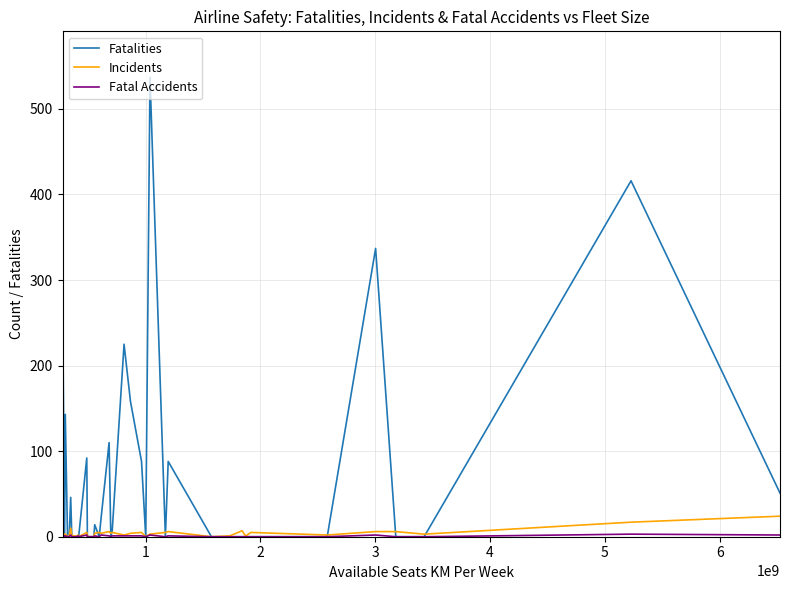

Which series has the largest total across all categories?

Fatalities